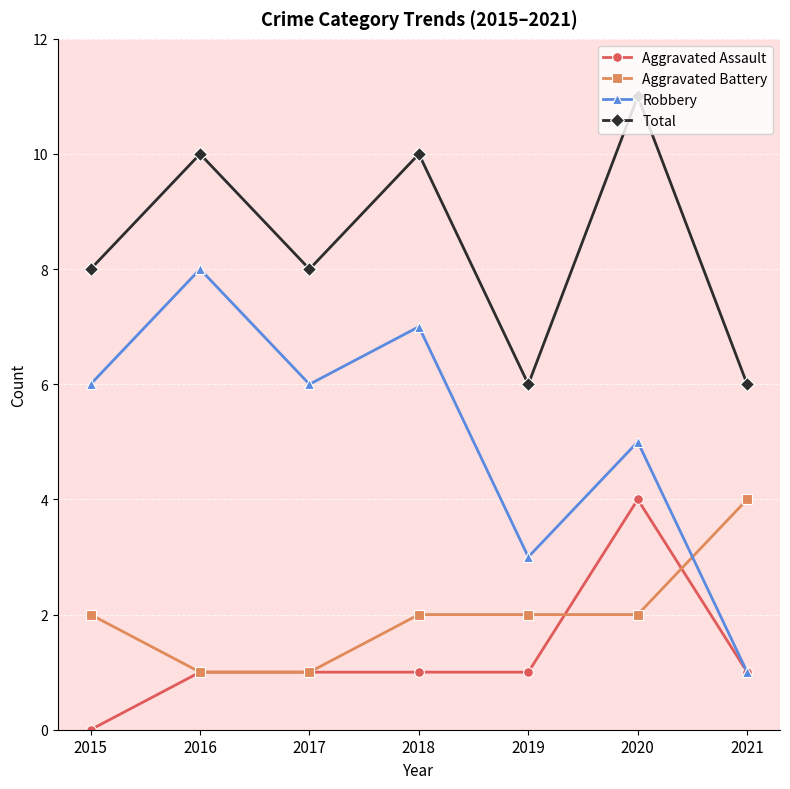

True or false: Aggravated Assault has a value of 0 at 2017.

False